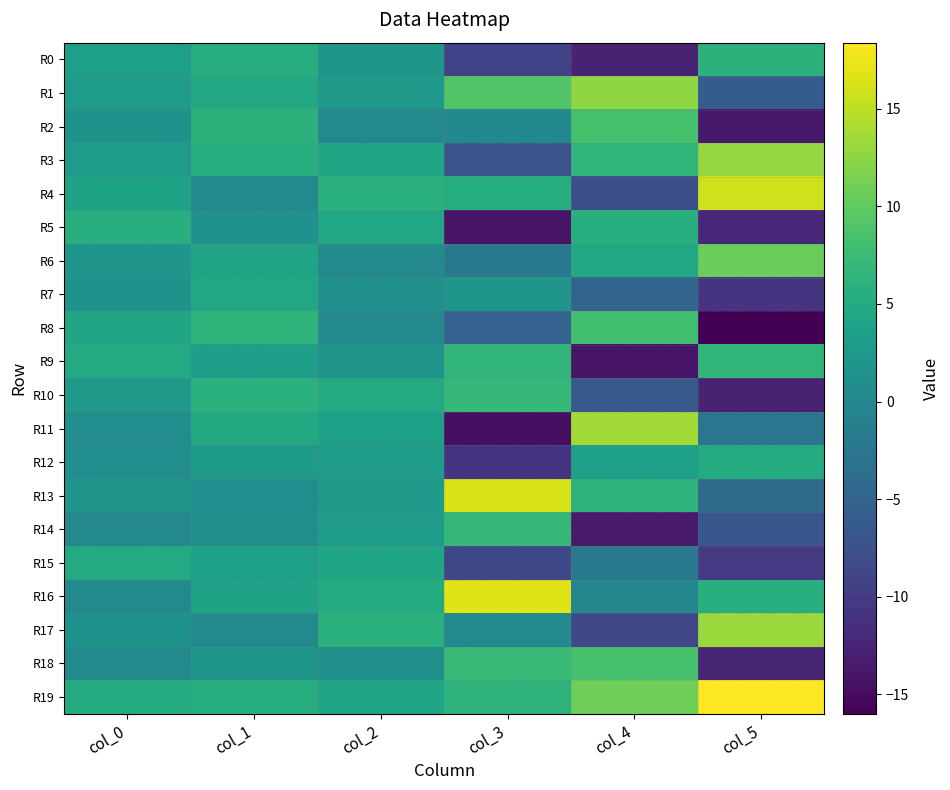

What is the maximum value shown in the chart?

18.4